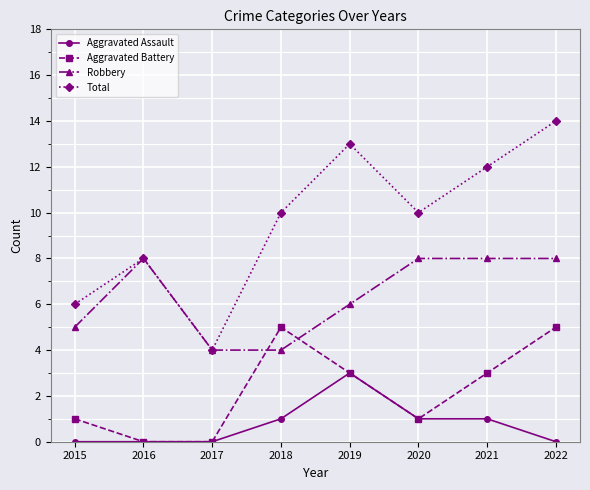

How many lines are shown in the chart?

4